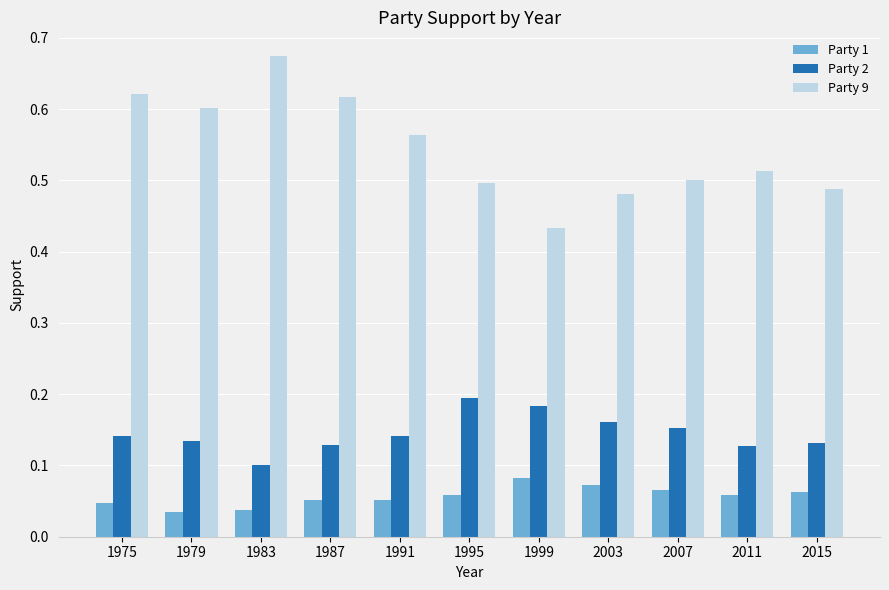

What is the sum of the Party 2 values at 1975 and 2015?

0.3